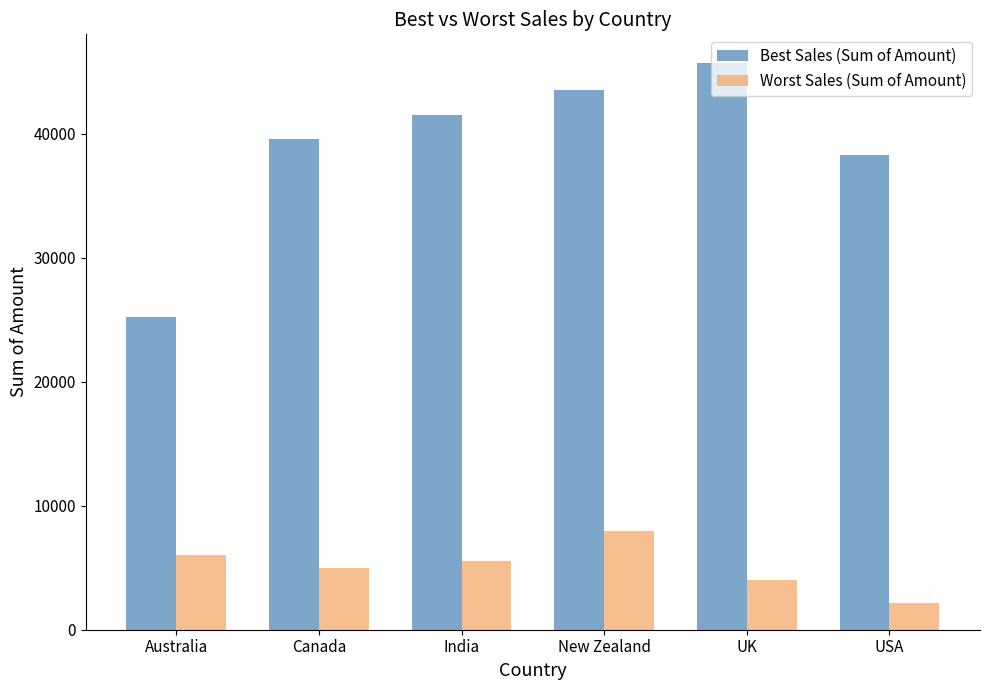

Which series has the largest total across all categories?

Best Sales (Sum of Amount)